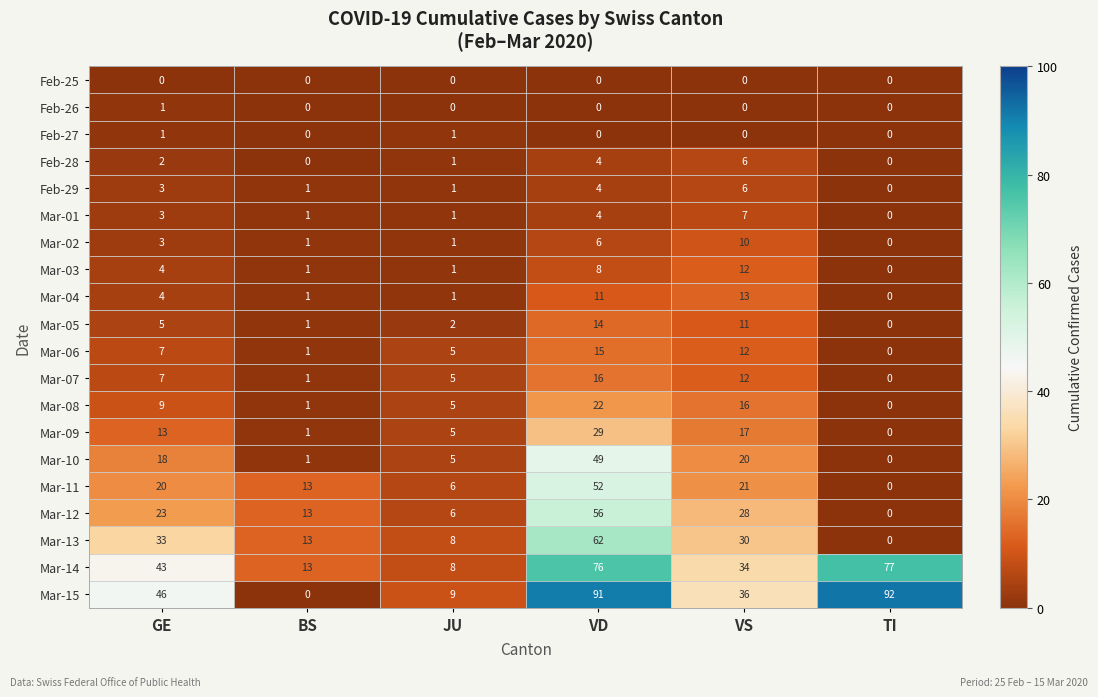

The Mar-05 series shows 11 at VS. True or false?

True